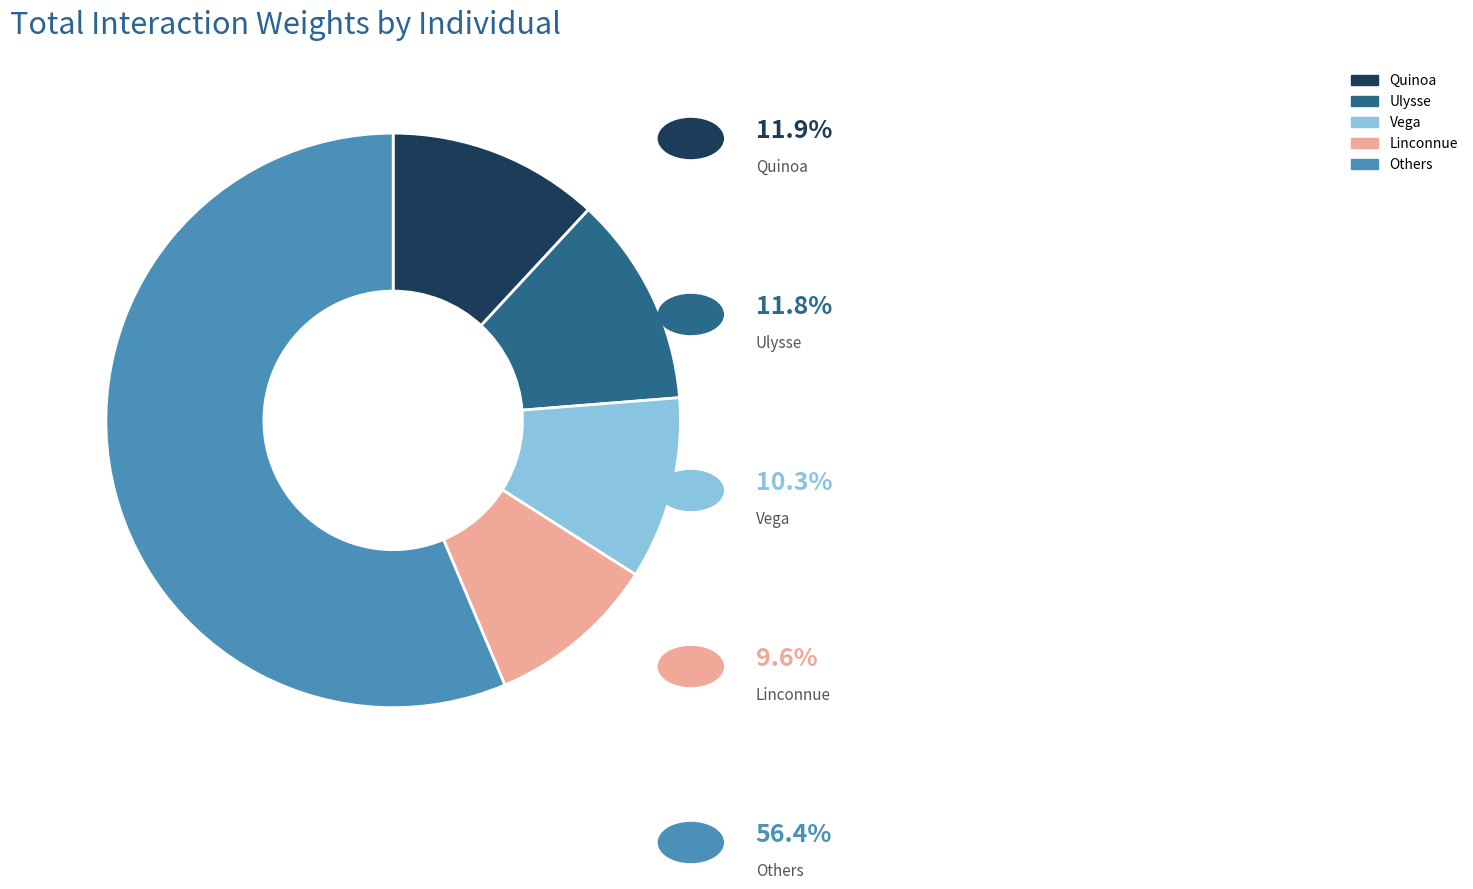

Does any single category account for the majority?

Yes